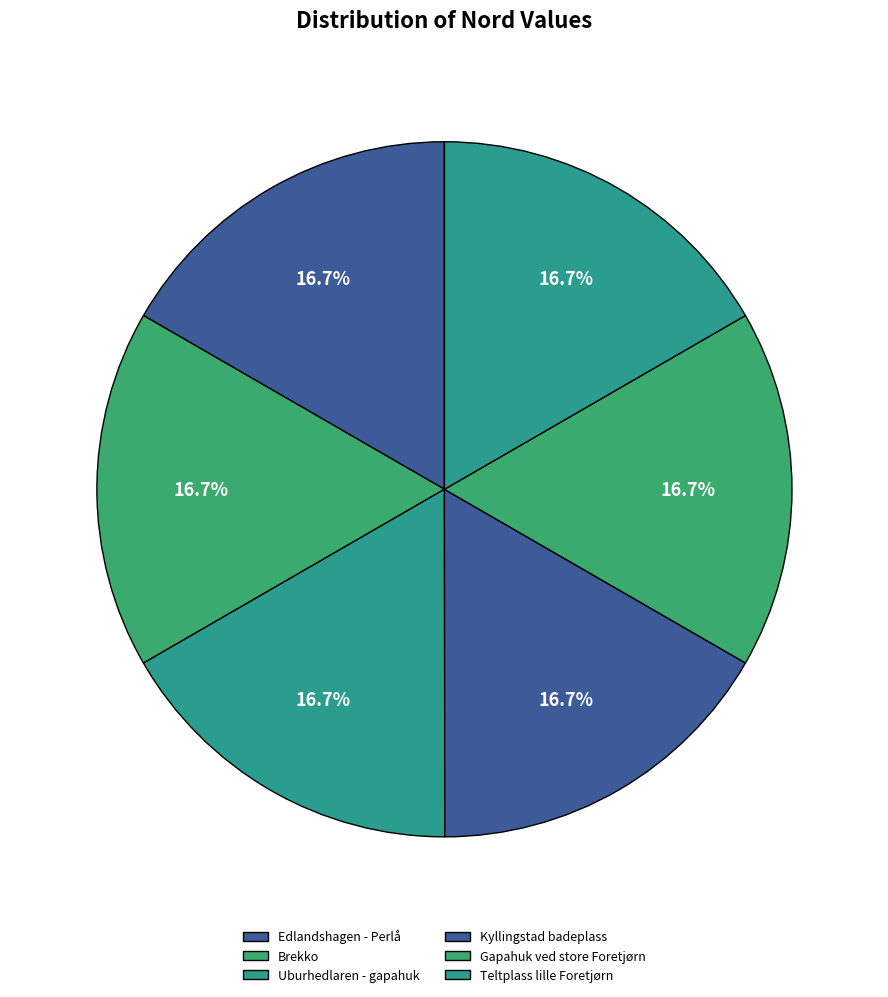

Is it true that Gapahuk ved store Foretjørn is 17% of the pie?

True